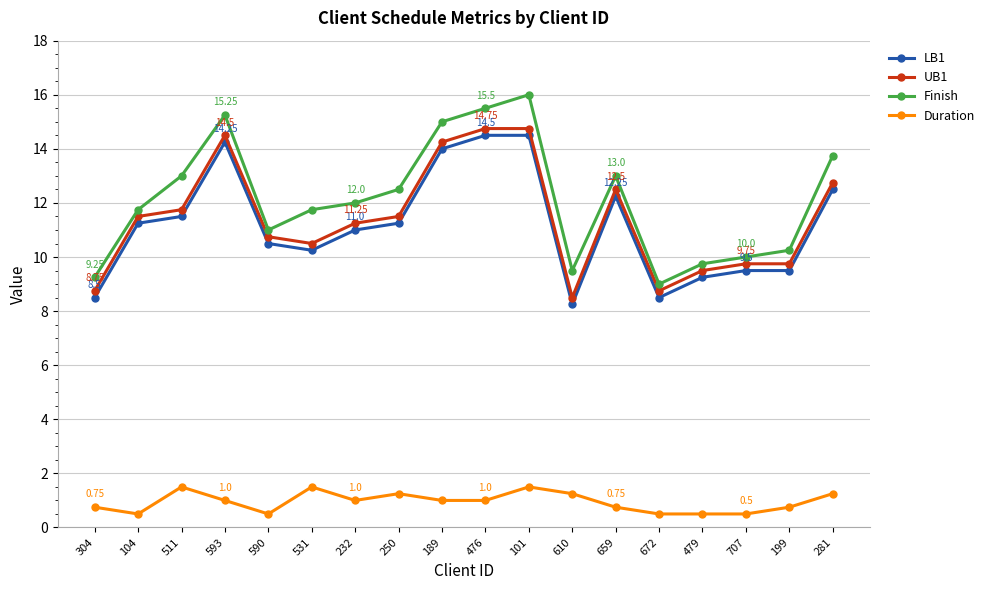

Is the value of Finish at 531 greater than the value of UB1 at 531?

Yes